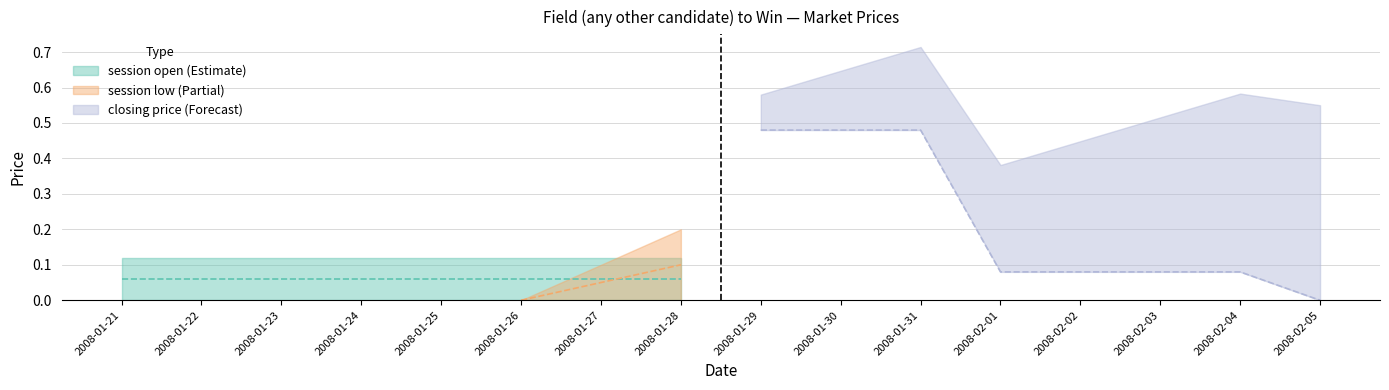

Which category has the lowest value across all series?

2008-01-21